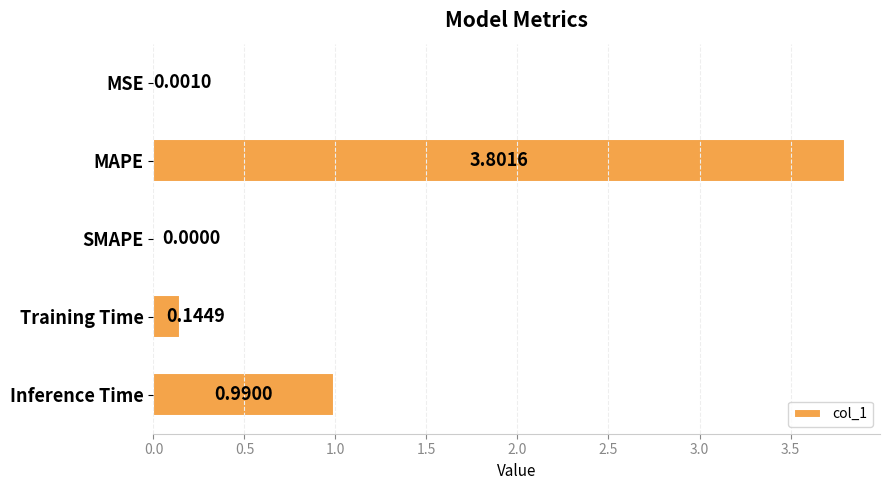

At which category does the chart reach its peak across all series?

MAPE